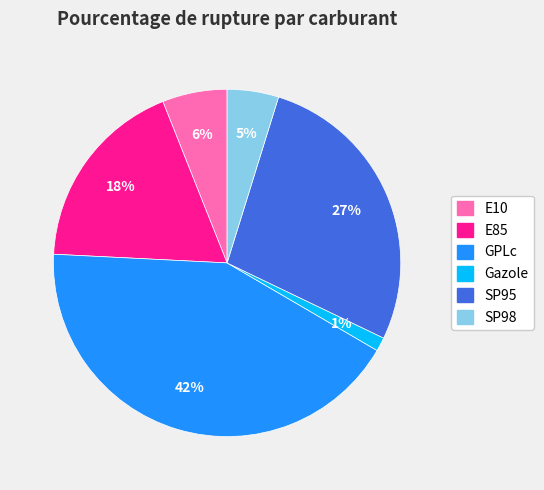

Rank the categories by value from highest to lowest.

GPLc, SP95, E85, E10, SP98, Gazole